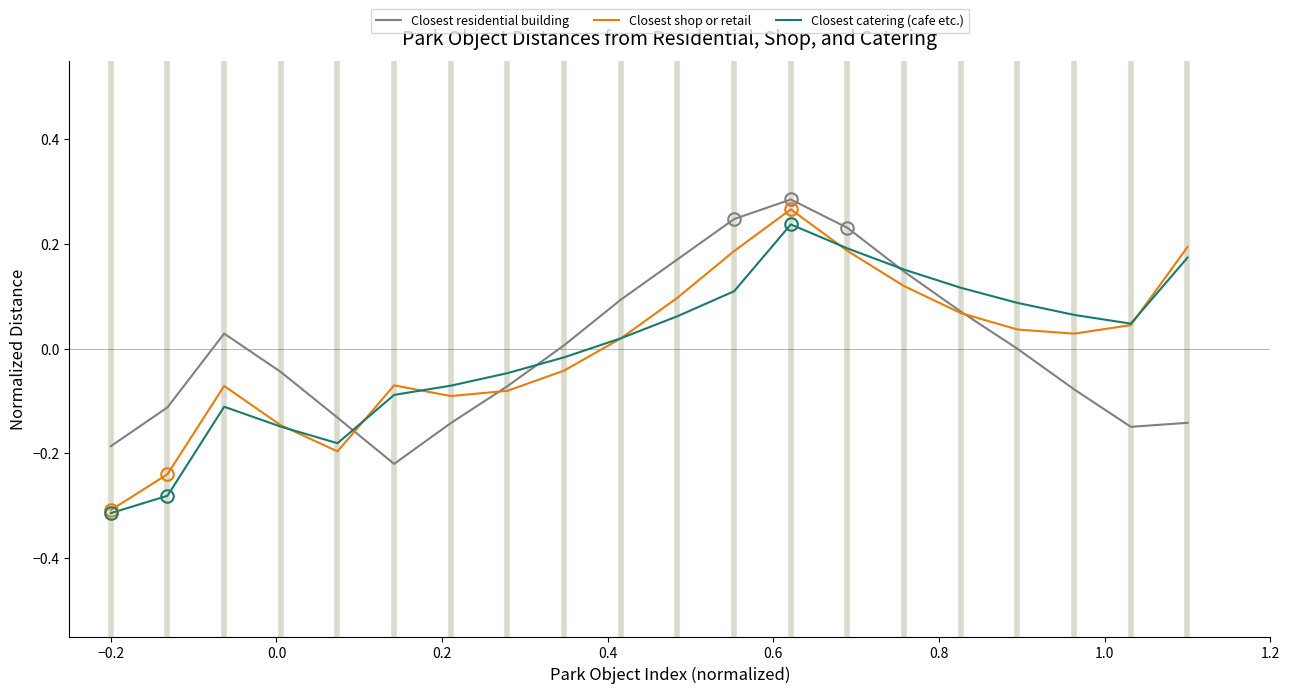

Which series has the widest spread of values?

Closest shop or retail